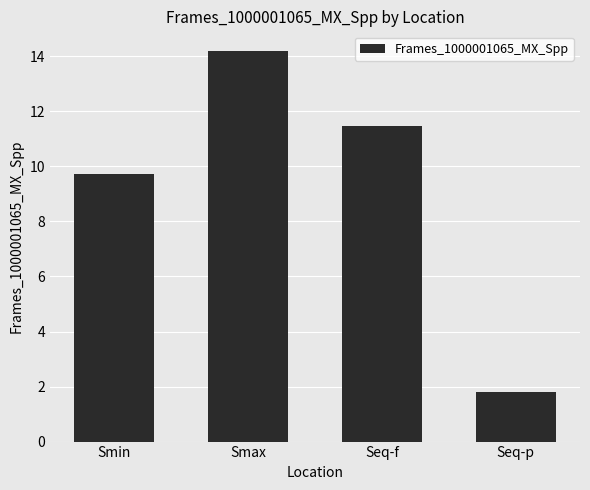

Reading right to left, what are all the values shown in this chart?

Seq-p=1.8	Seq-f=11.5	Smax=14.2	Smin=9.7